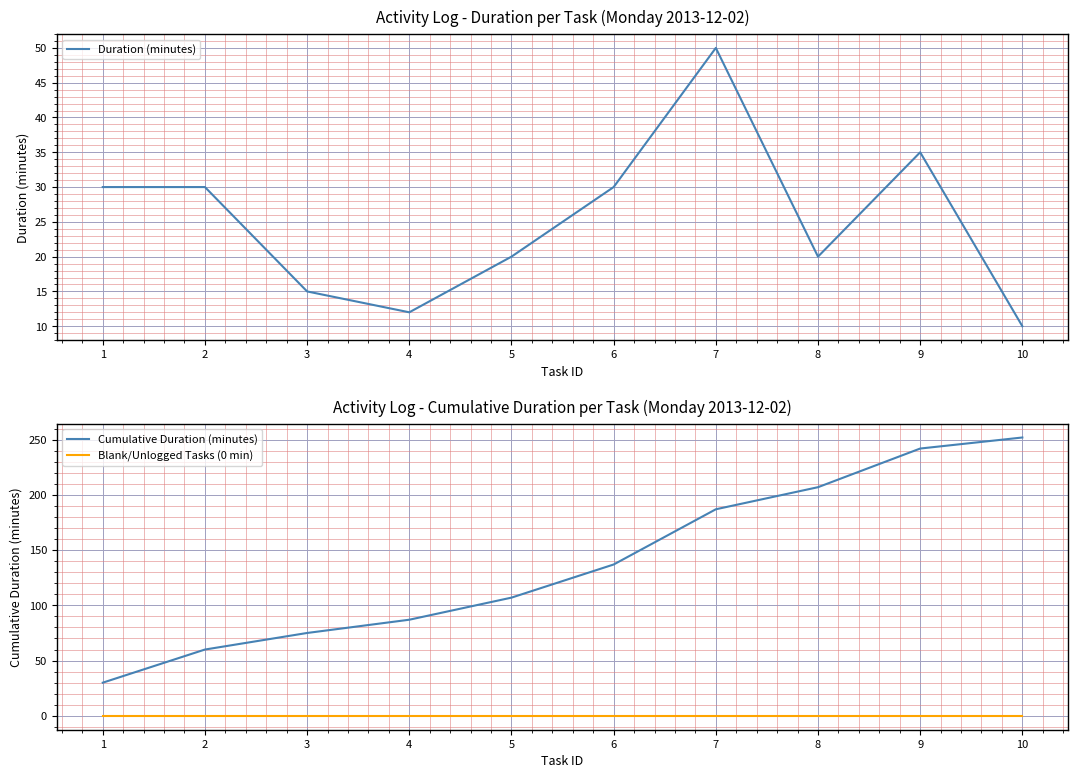

Which series has the largest total across all categories?

Cumulative Duration (minutes)